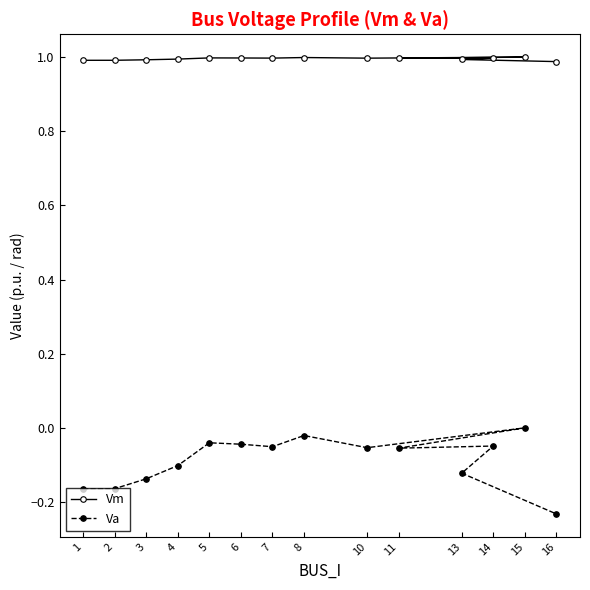

How many data points does each series have?

14